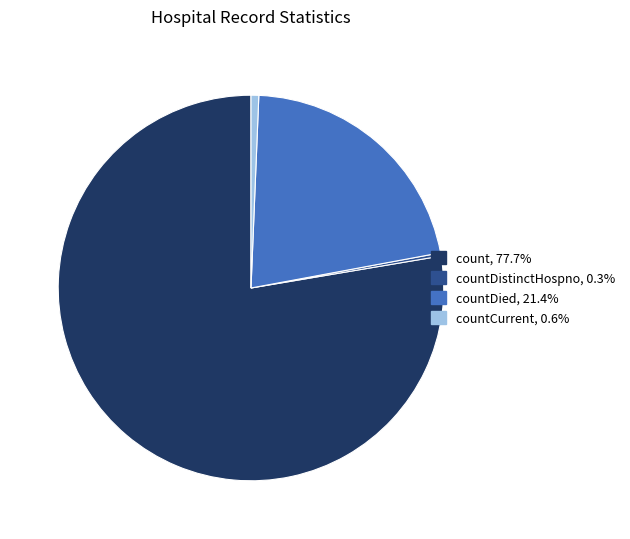

Is there any slice that represents more than half of the pie?

Yes